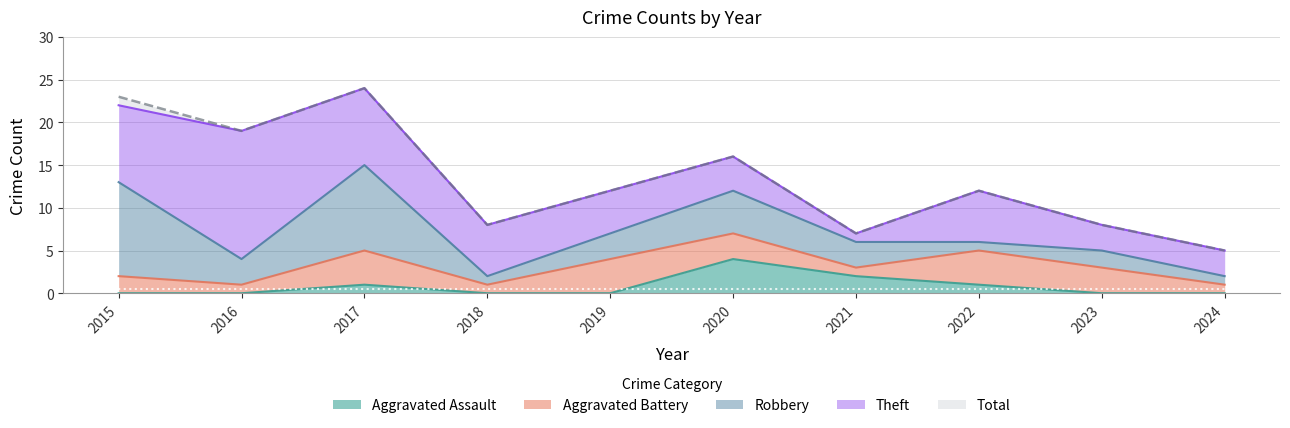

Count the Aggravated Battery values in the range 1 to 4.

10